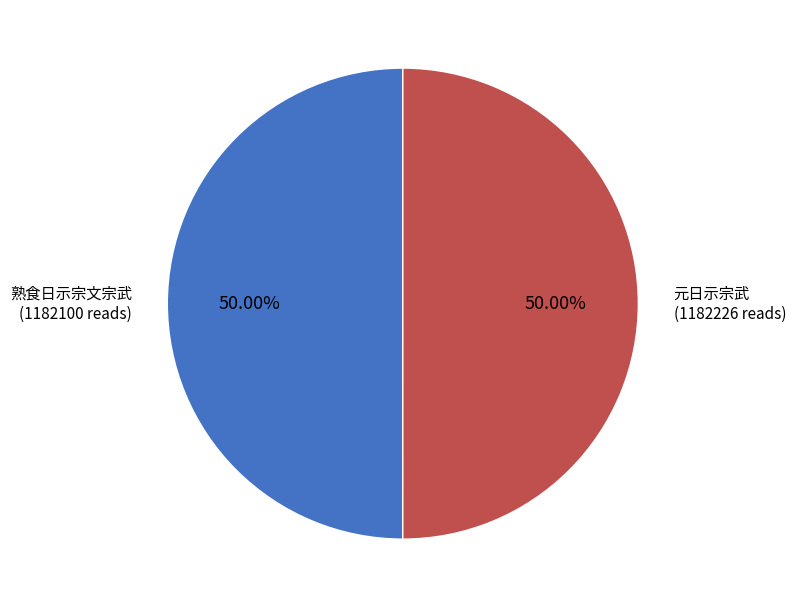

To the nearest percent, what is the difference between the largest and smallest slice percentages?

0%